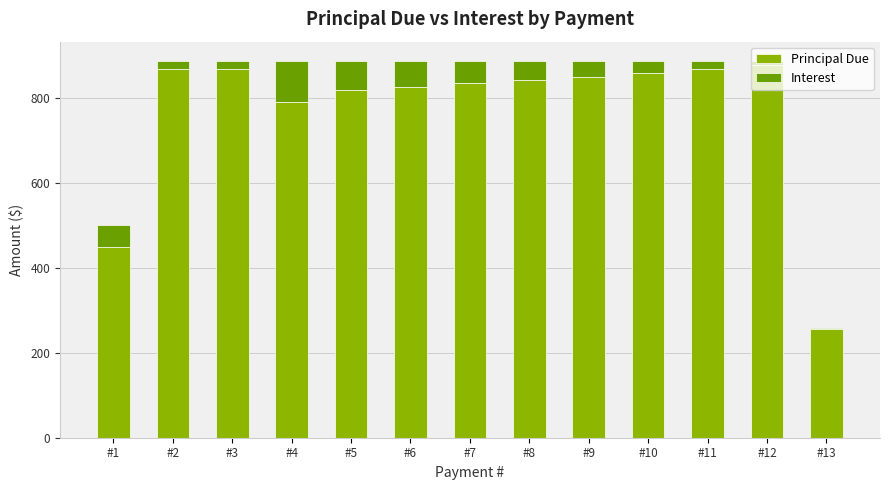

True or false: Principal Due has a value of 339.2 at #7.

False